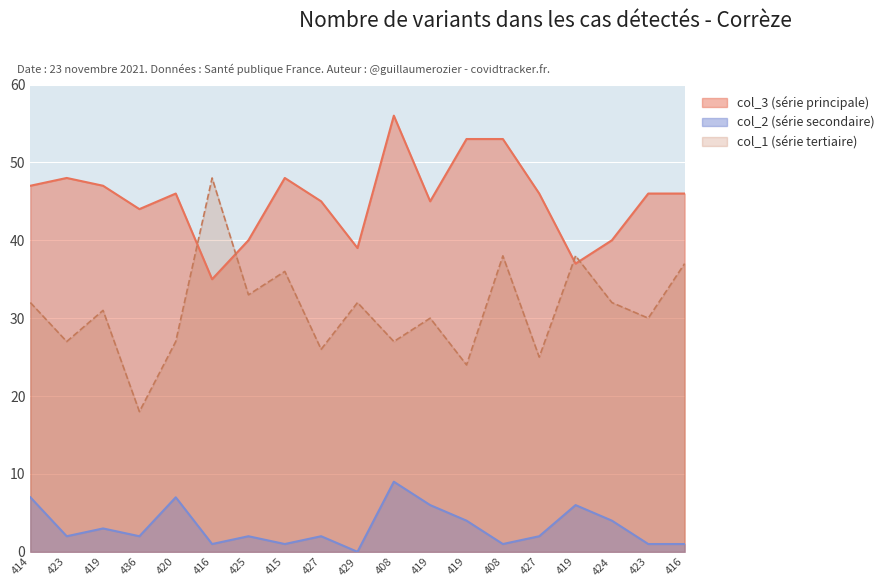

Which series changed the most between 416 and 419?

col_1